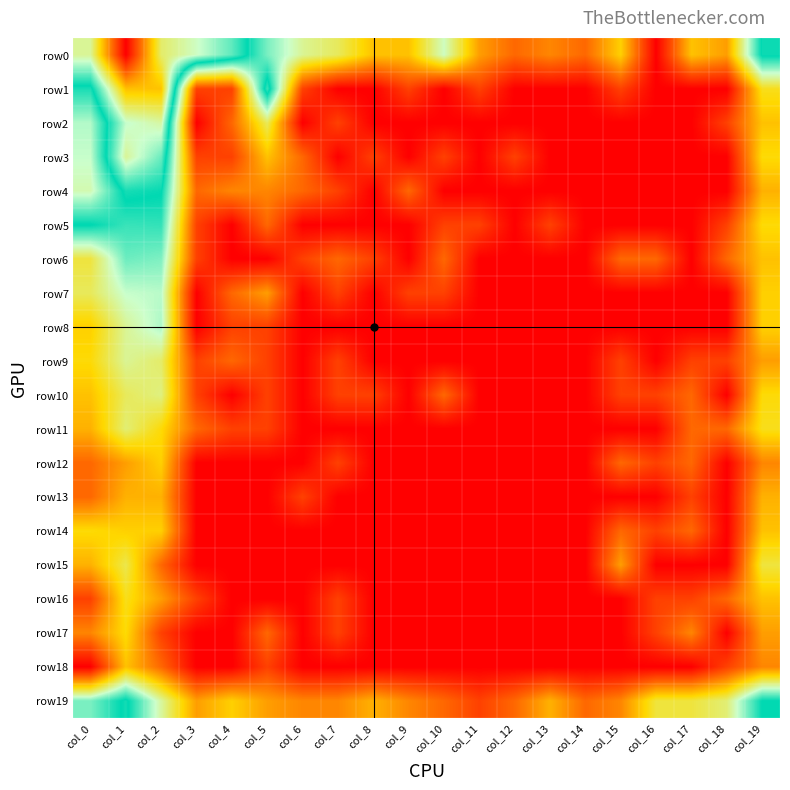

What is the maximum value shown in the chart?

8.6